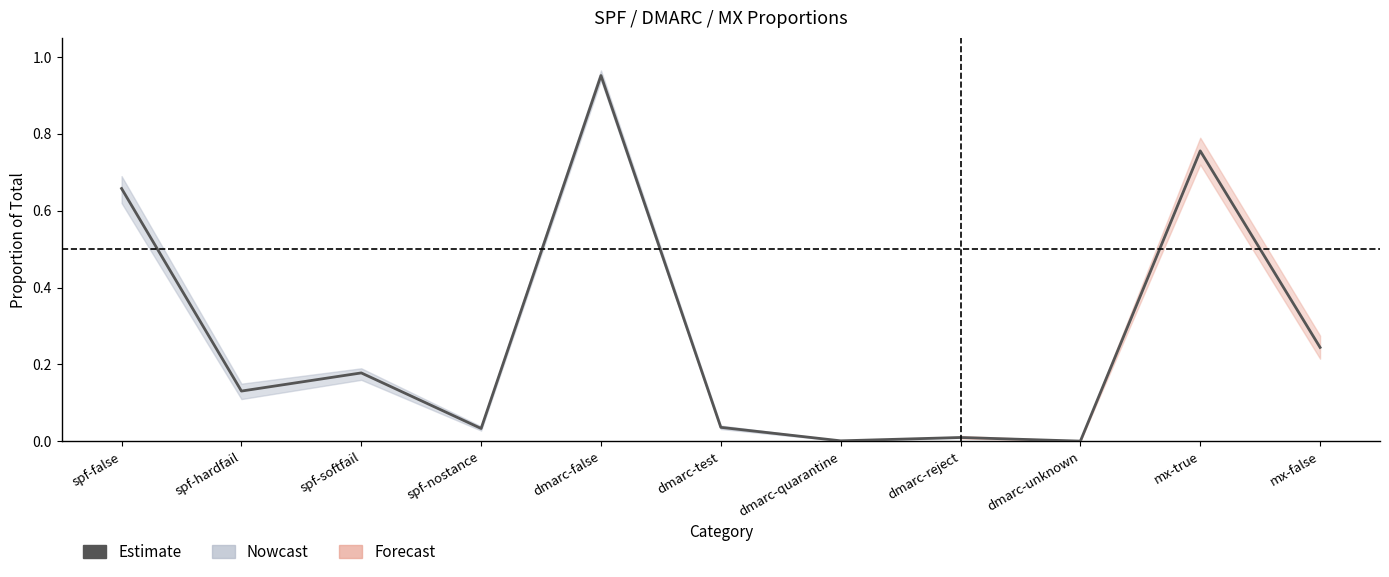

True or false: there are more than 1 points higher than both neighbors.

True